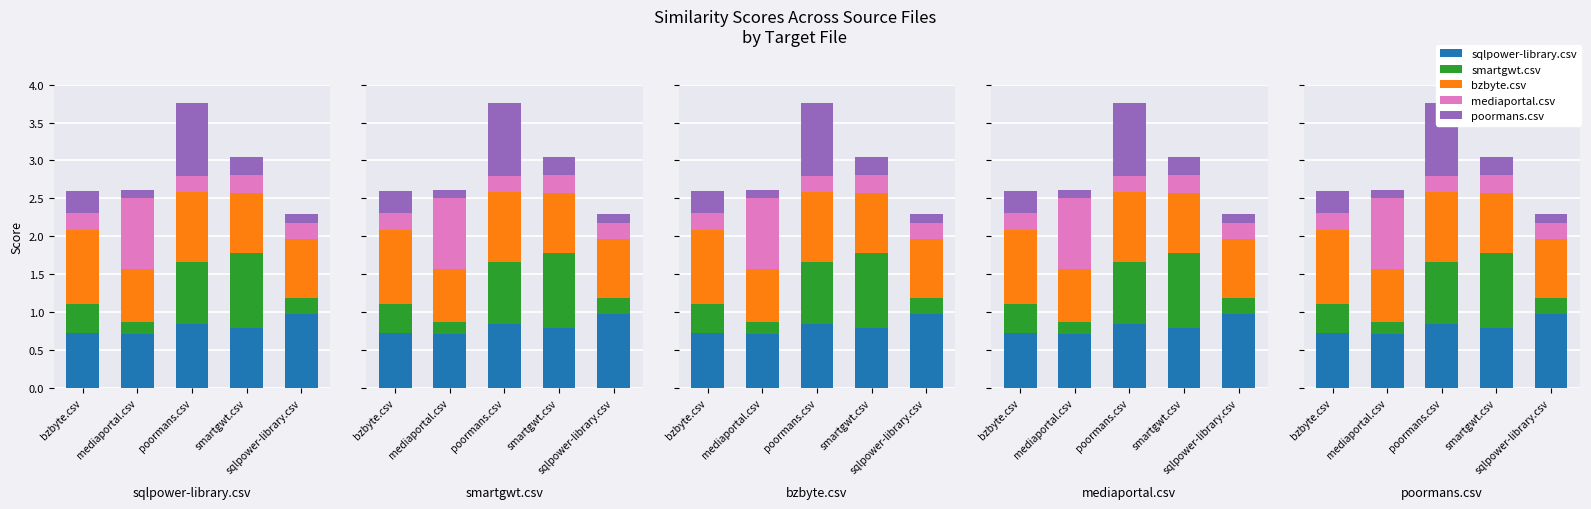

Which category has the highest value across all series?

smartgwt.csv